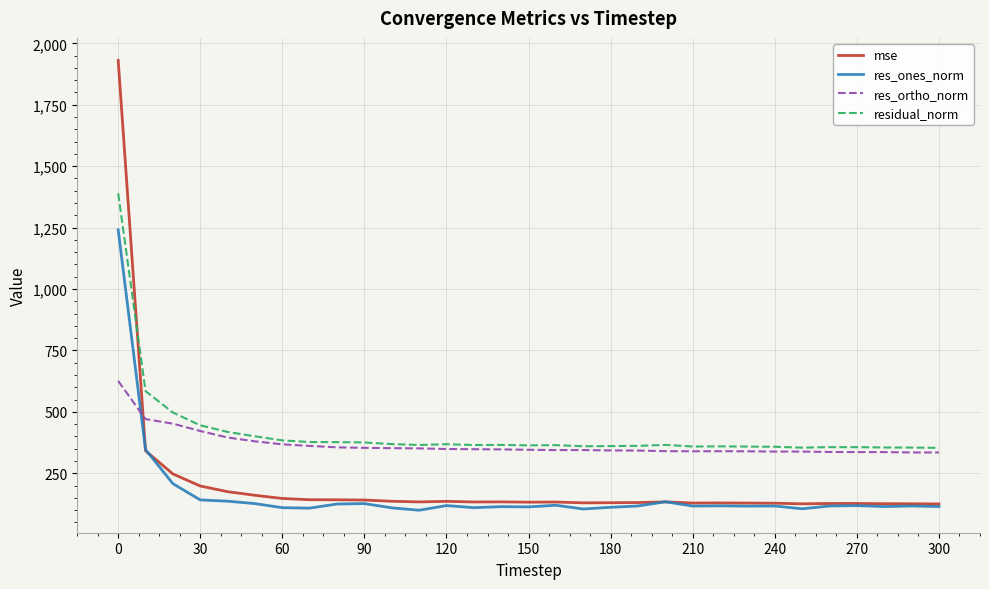

True or false: res_ortho_norm and res_ones_norm intersect in this chart.

True